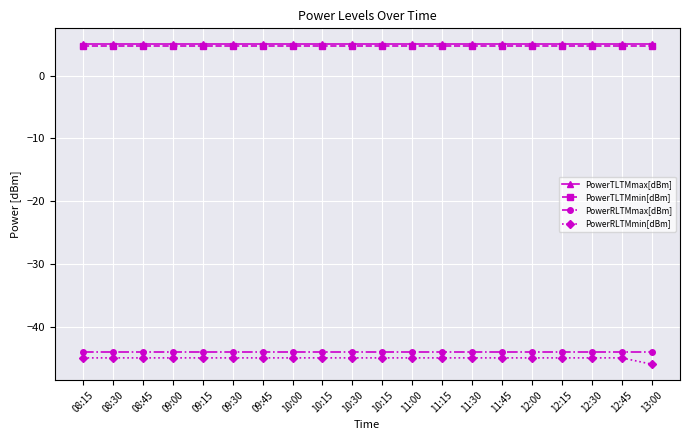

Is the value of PowerTLTMmin[dBm] at 09:30 greater than the value of PowerRLTMmin[dBm] at 13:00?

Yes